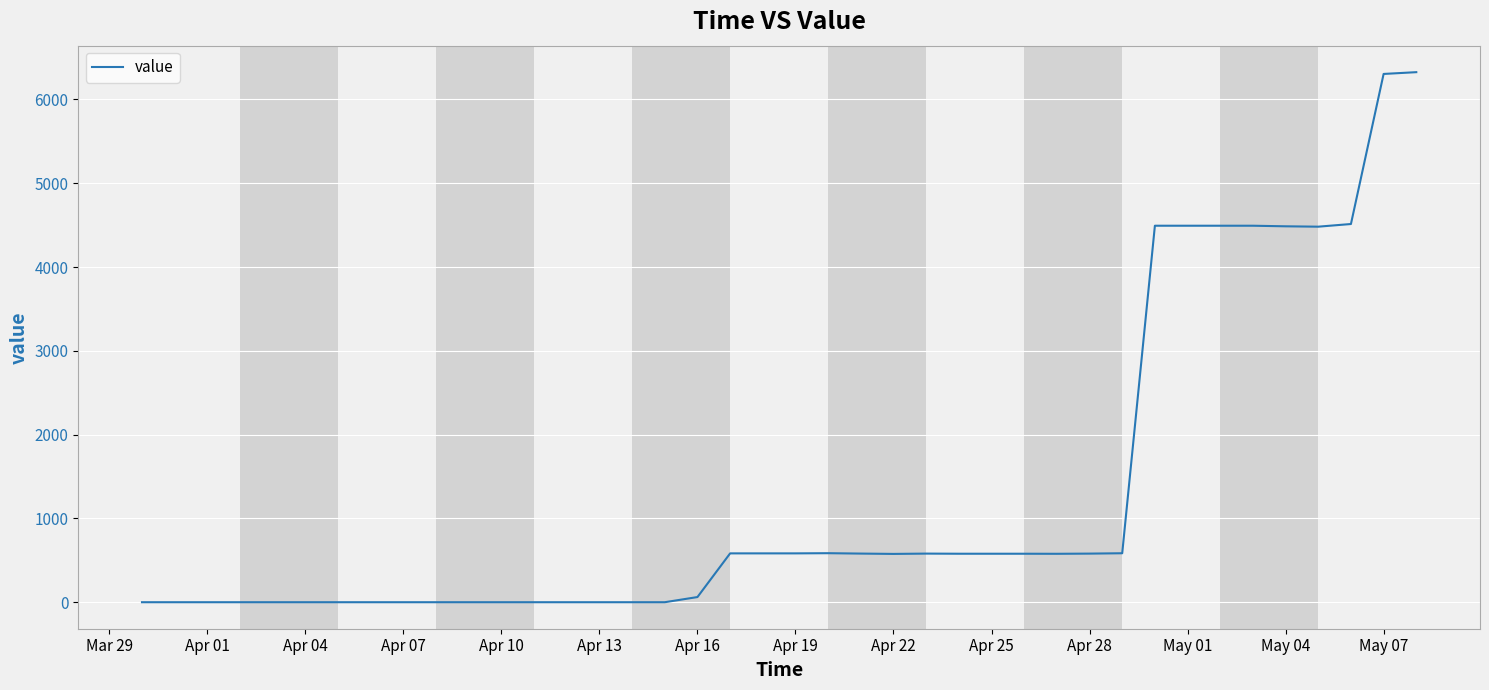

What is the greatest value displayed?

6325.9